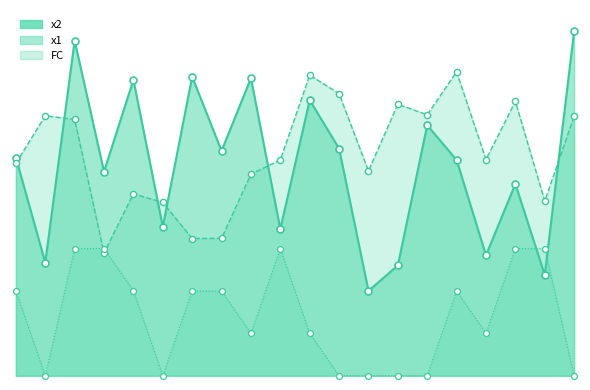

What is the total value across all series at 2?

8.8